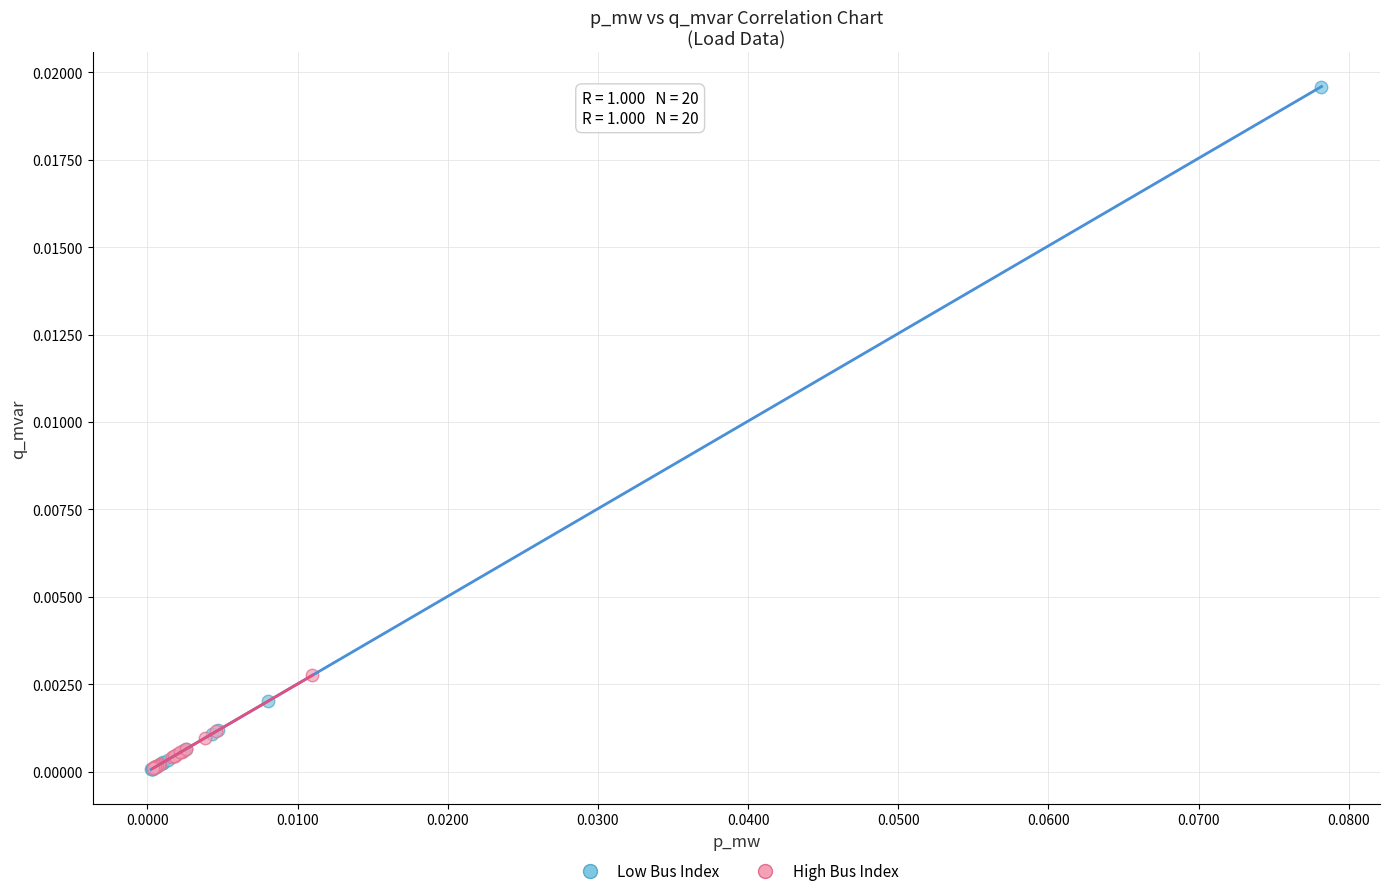

Which series has the largest Y range (max minus min)?

Low Bus Index